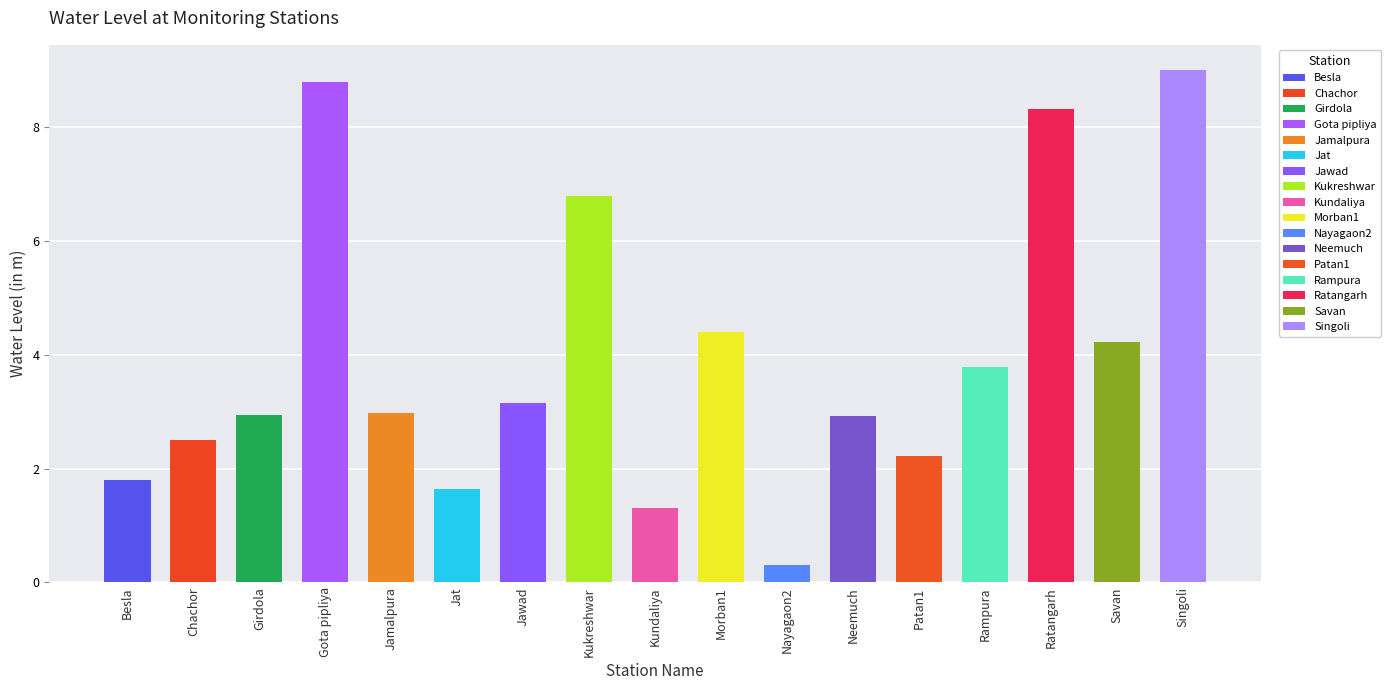

What is the label of the 10th bar from the right?

Kukreshwar